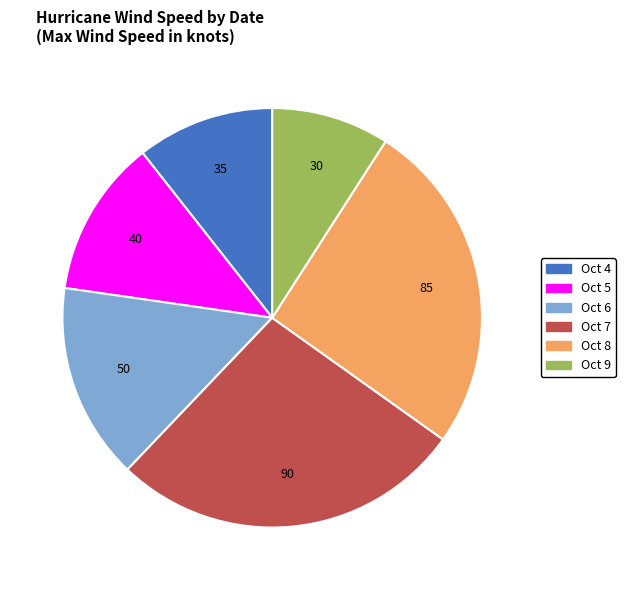

Does any single category account for the majority?

No